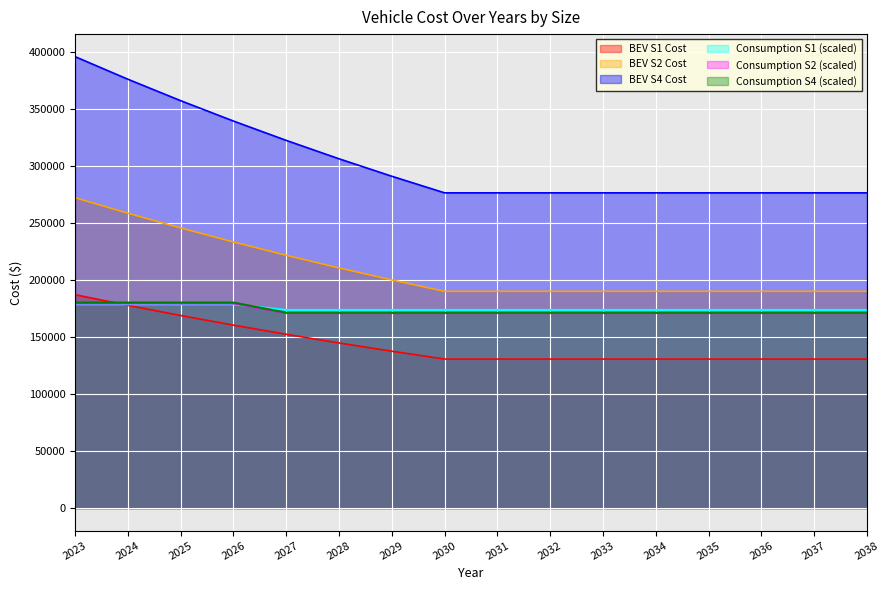

True or false: BEV_S4 and Consumption_S4 cross at least once.

False